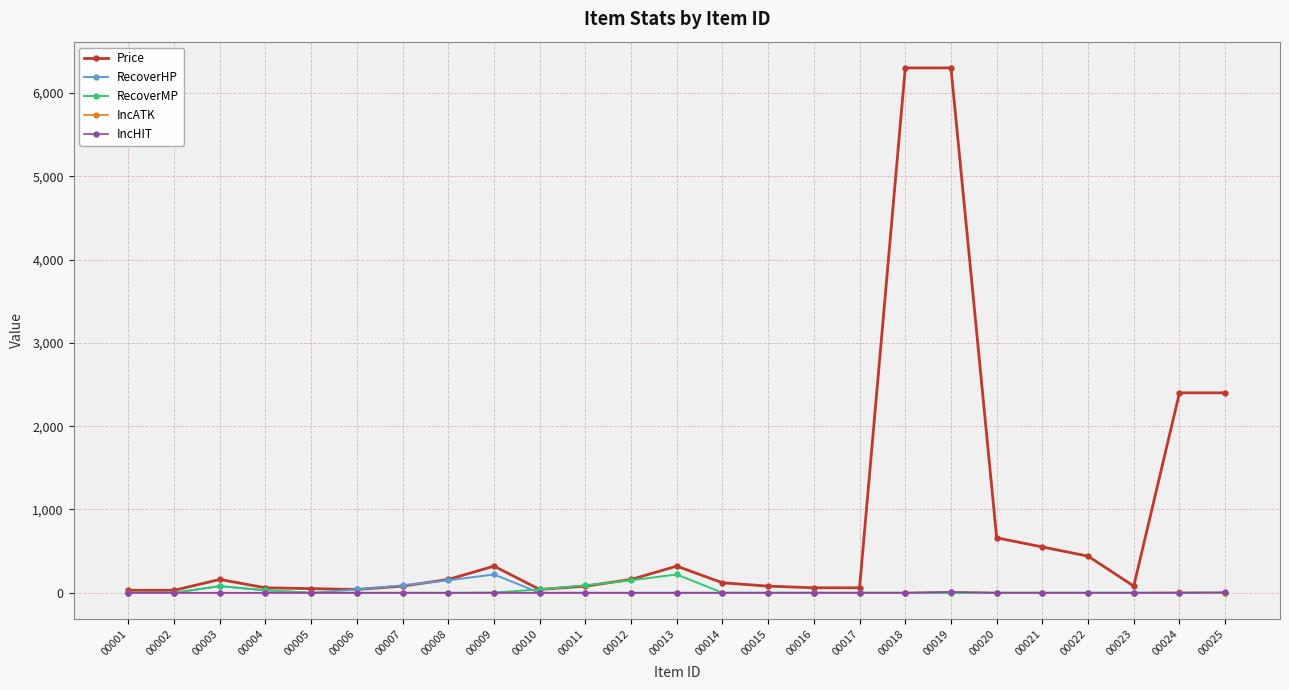

How many lines are shown in the chart?

5